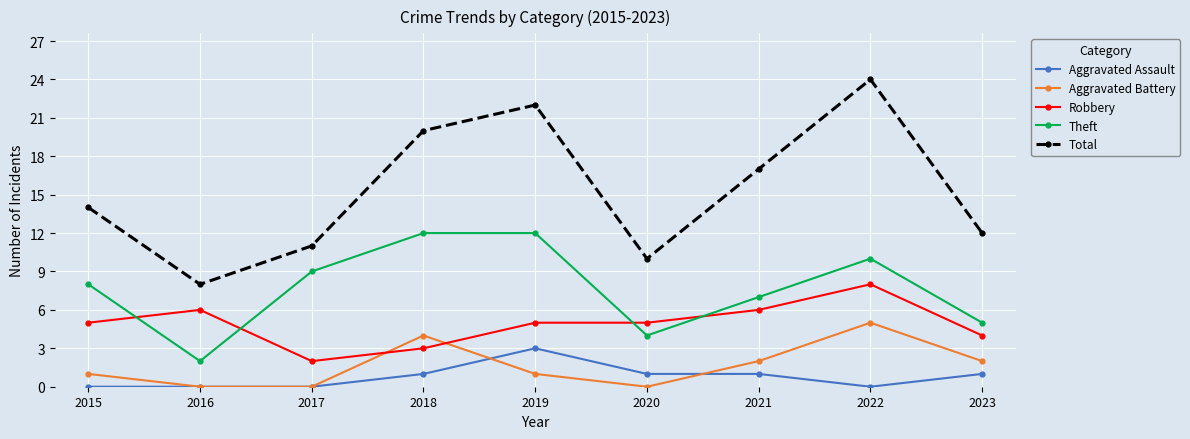

At which category is the sum across all series the highest?

2022